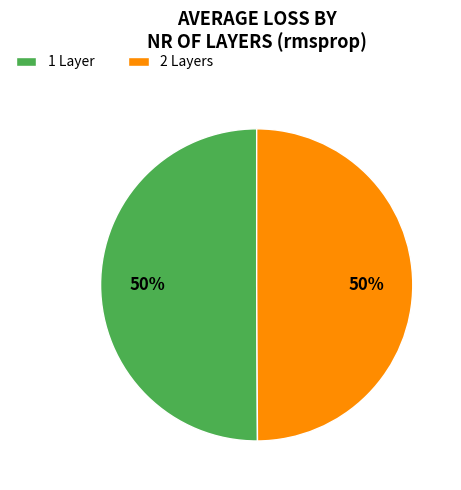

To the nearest percent, what percentage of the pie is 1 Layer?

50%